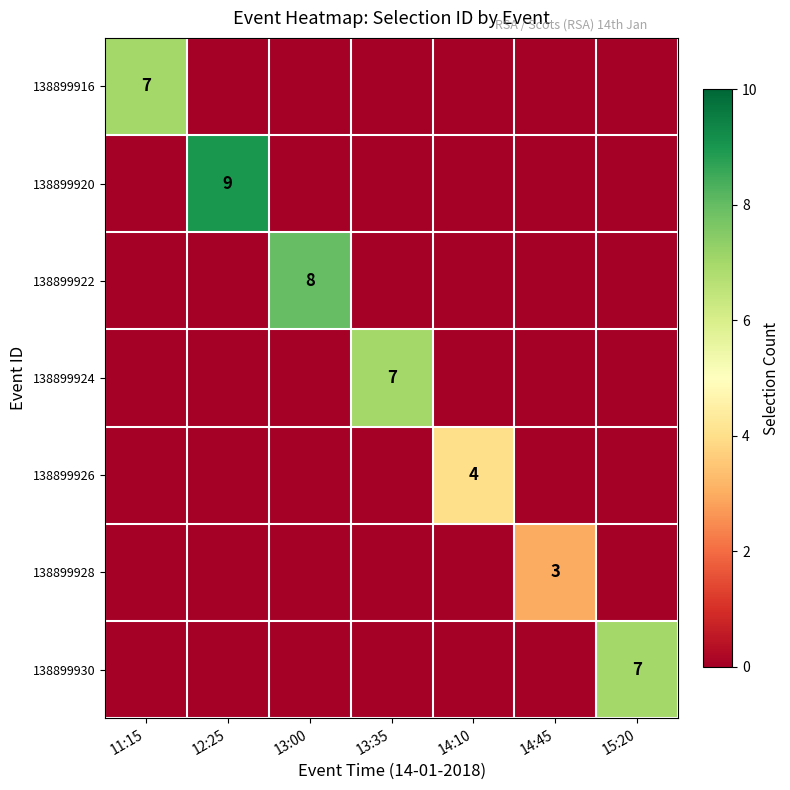

Is it true that 138899922 equals 5 at 11:15?

False